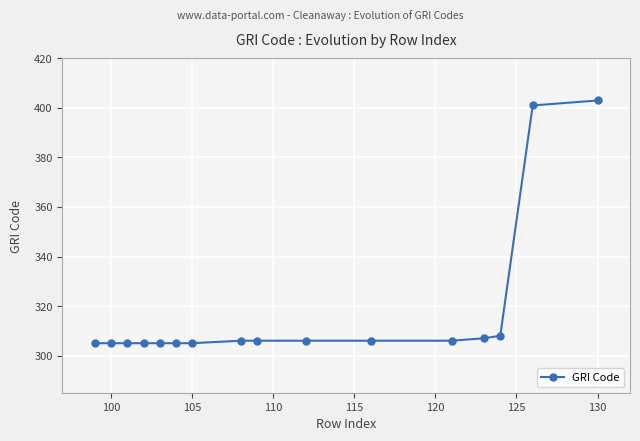

What is the sum of all values?

5084